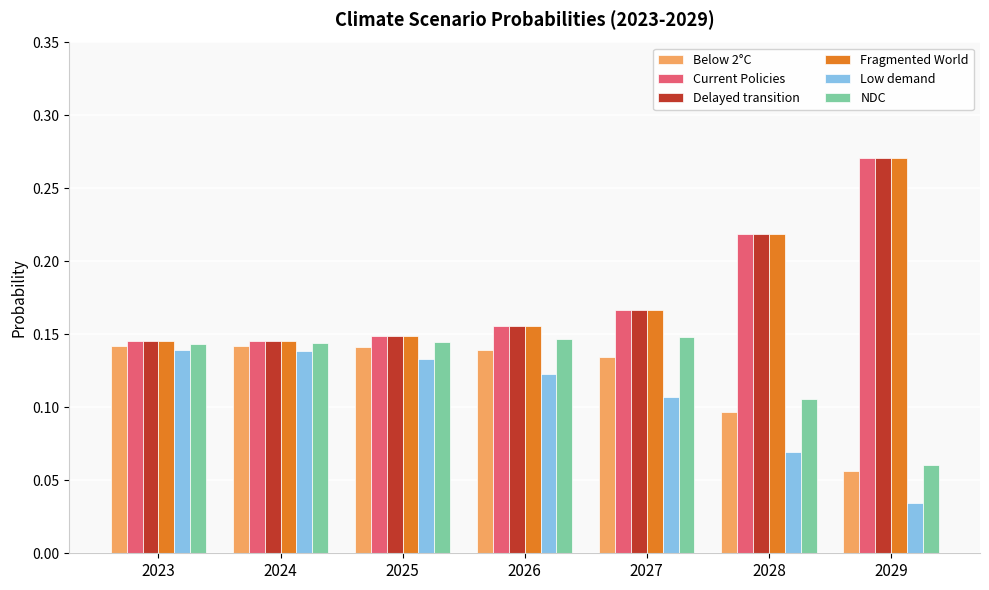

Is it true that Current Policies equals 0.2 at 2024?

False